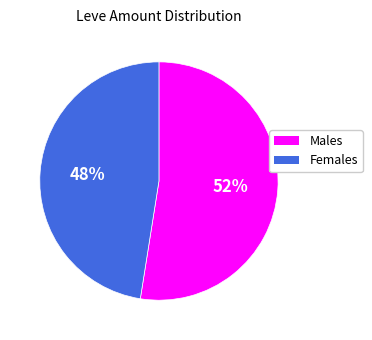

To the nearest percent, what is the average slice percentage?

50%